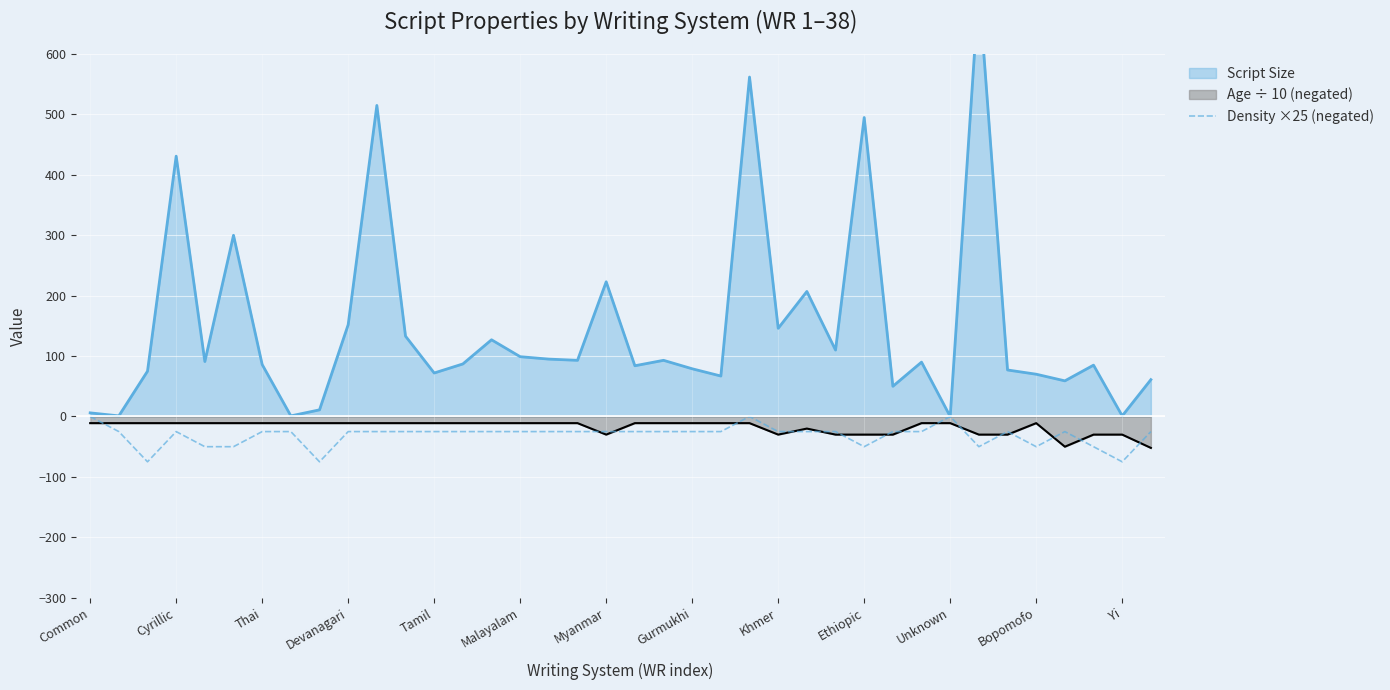

The Density ×25 (negated) series shows -25 at Malayalam. True or false?

True